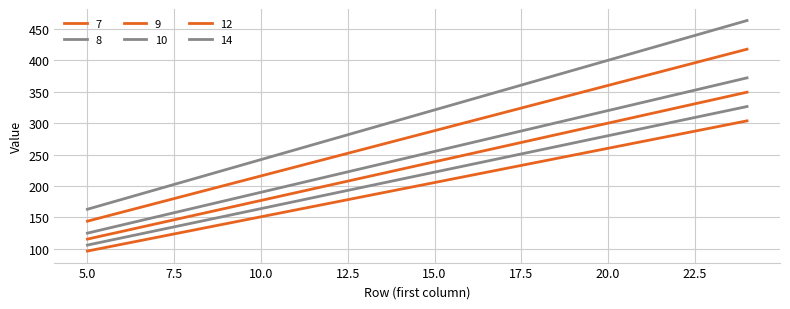

How many lines are shown in the chart?

6